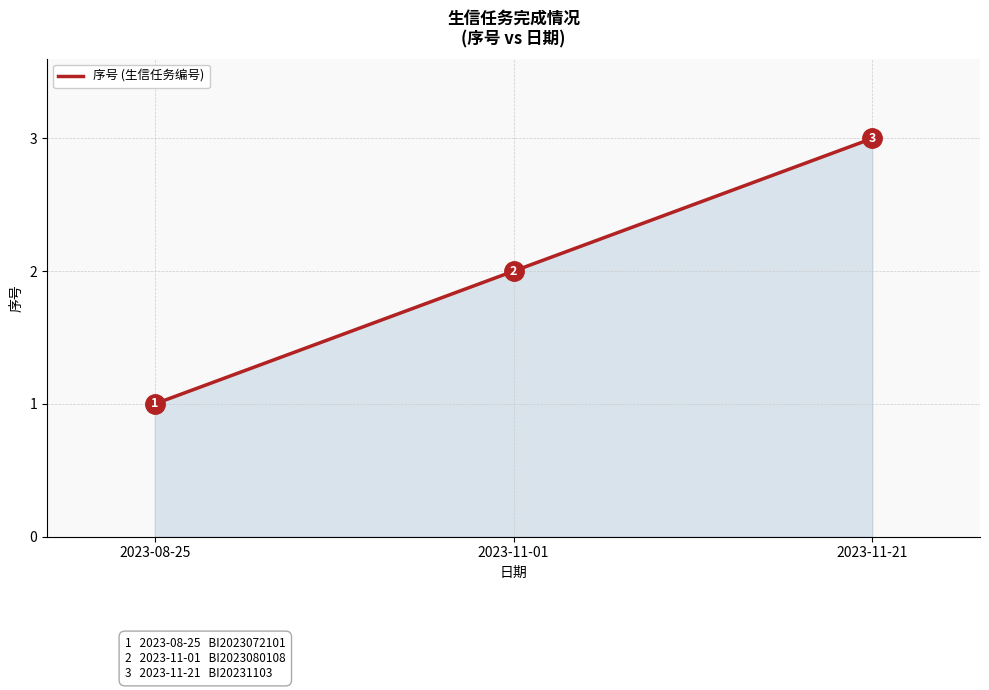

At which category does the chart reach its minimum across all series?

2023-08-25